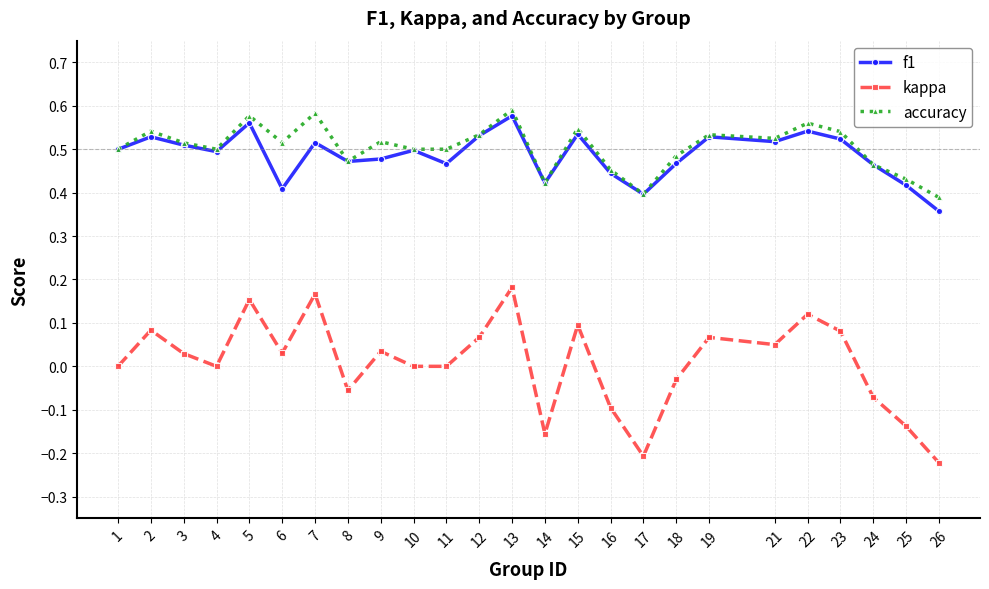

Where is the first local maximum for kappa?

2